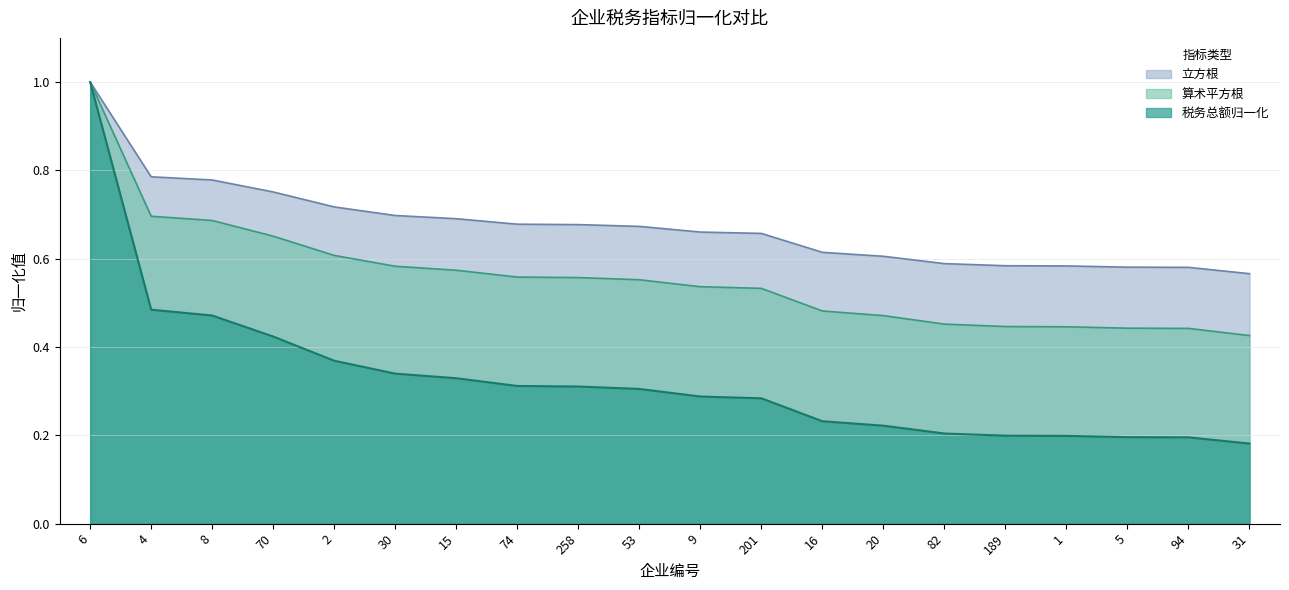

What is the maximum value for 立方根?

1.0